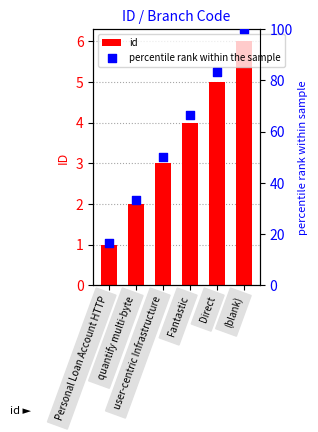

What are all the series names shown in the legend?

id, percentile rank within the sample